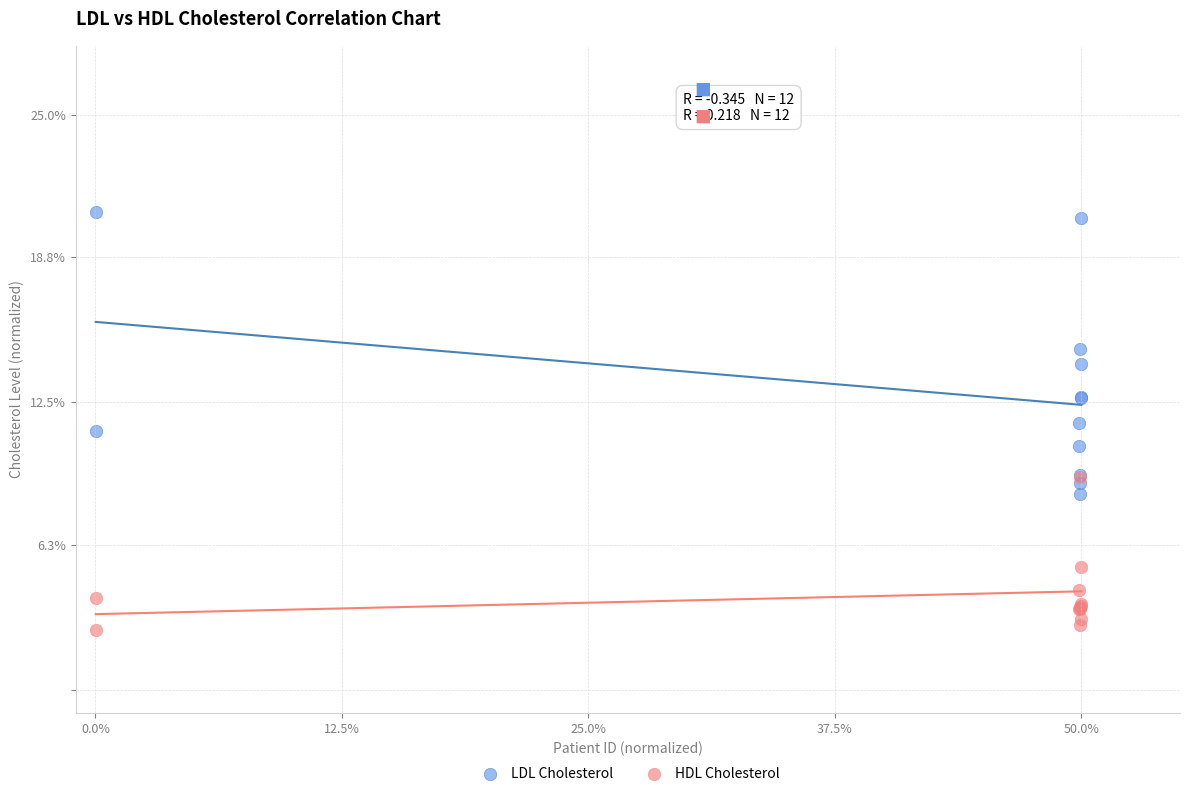

In the HDL Cholesterol series, what Y value is closest to 5?

5.3